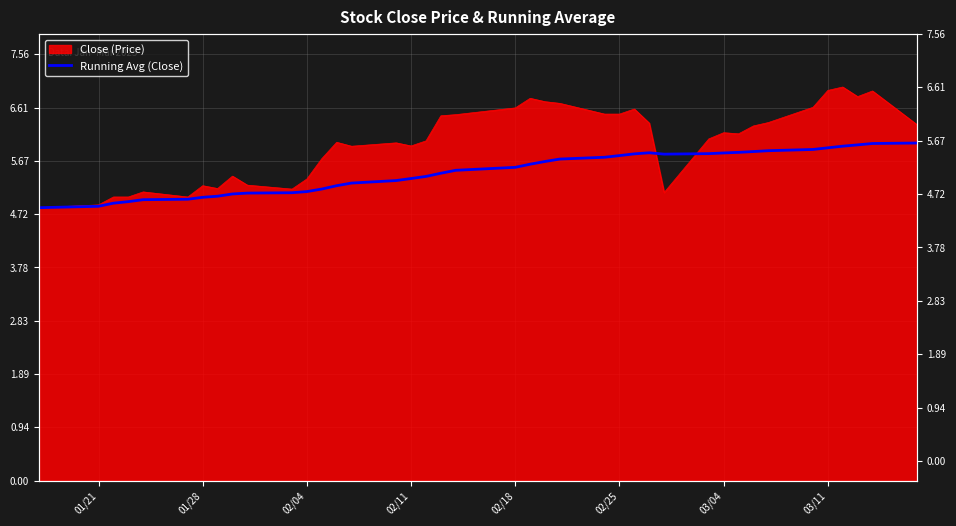

Read the value at 01/21.

4.9